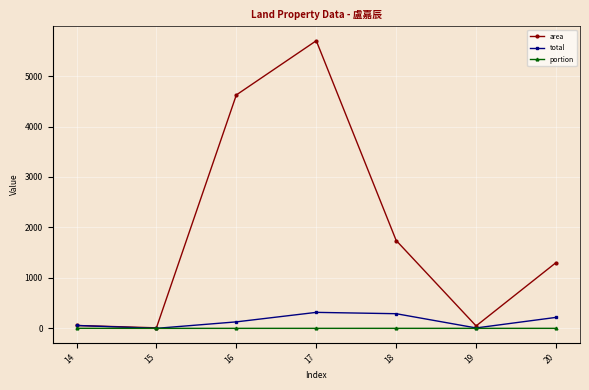

What is the sum of all area values?

13485.6